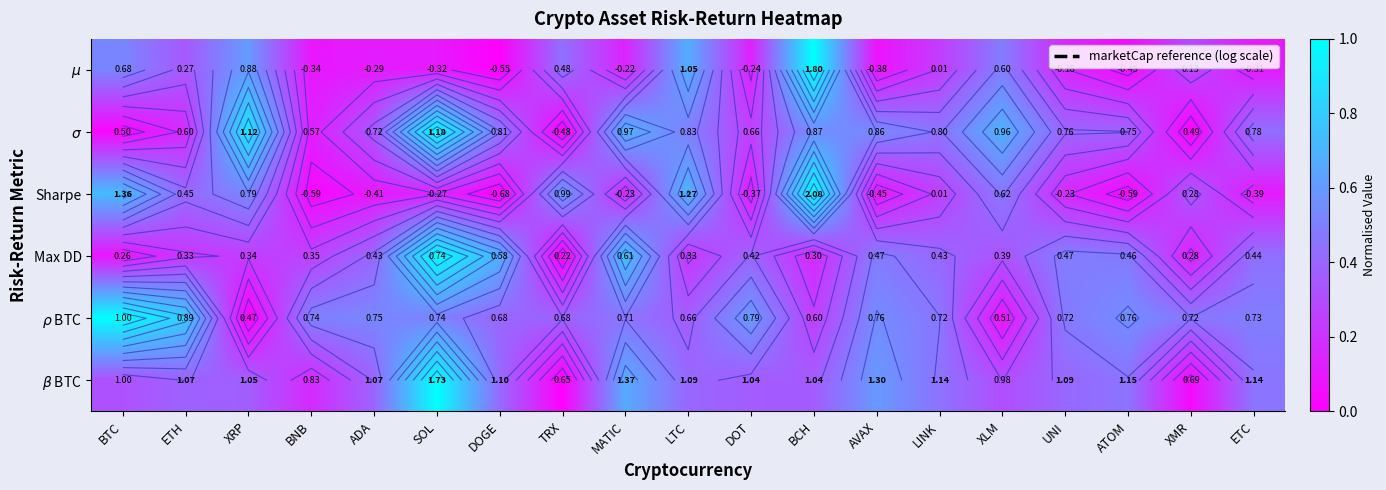

Count the number of data series in this chart.

6